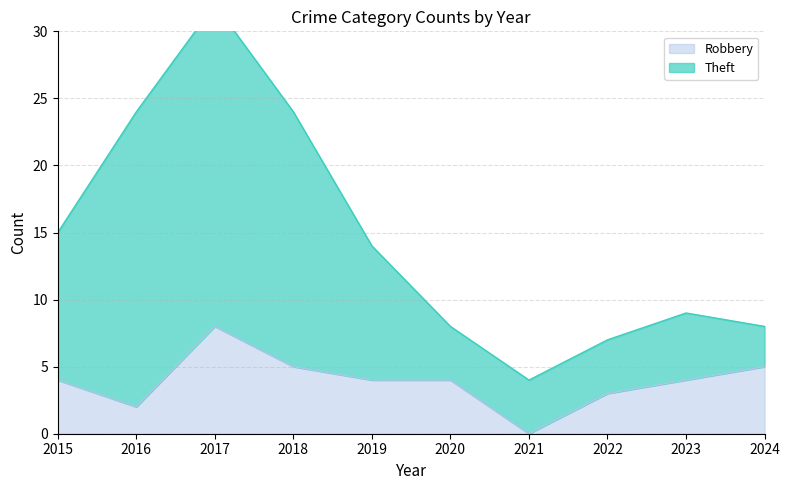

How many categories are shown in the chart?

10